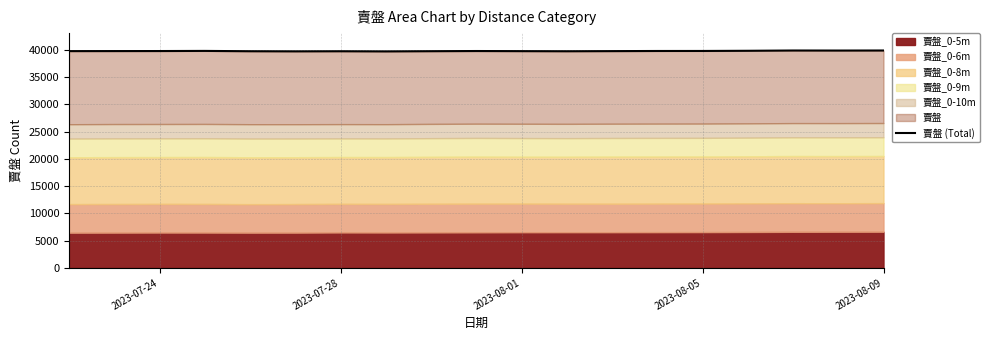

How many lines are shown in the chart?

1